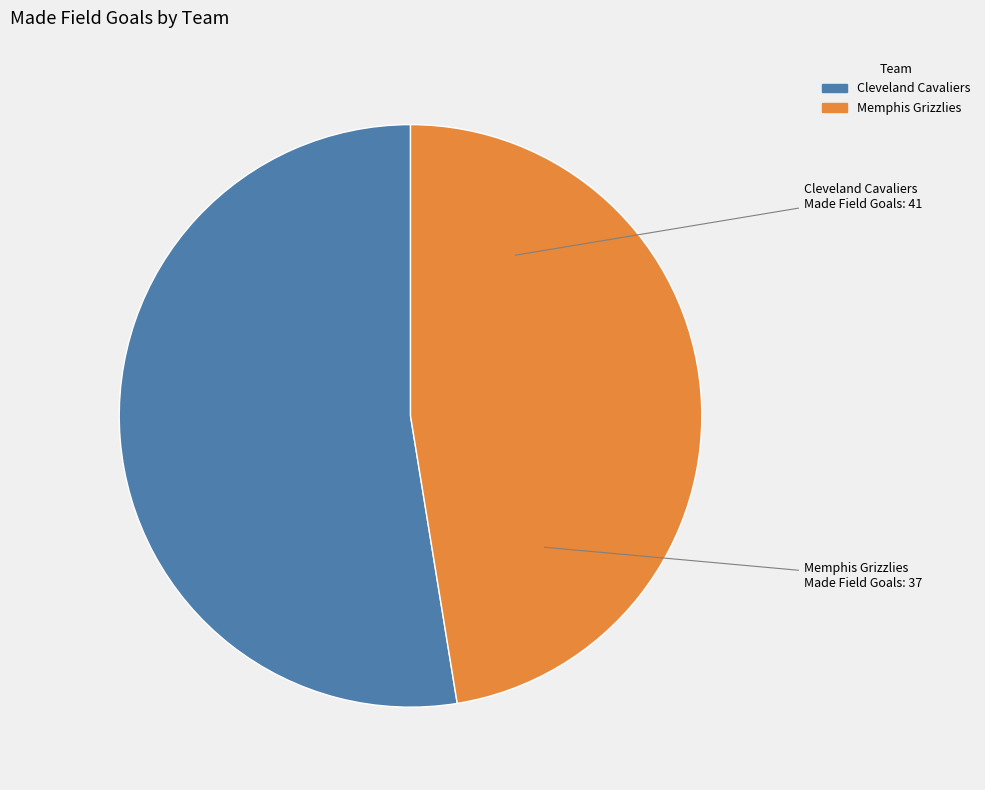

The Memphis Grizzlies slice represents 47% of the pie. True or false?

True